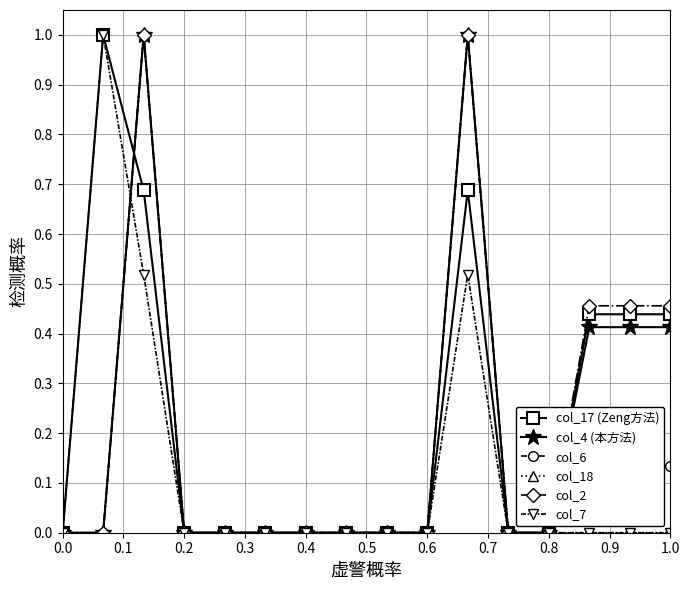

Is this an area chart (filled region under the line)?

No